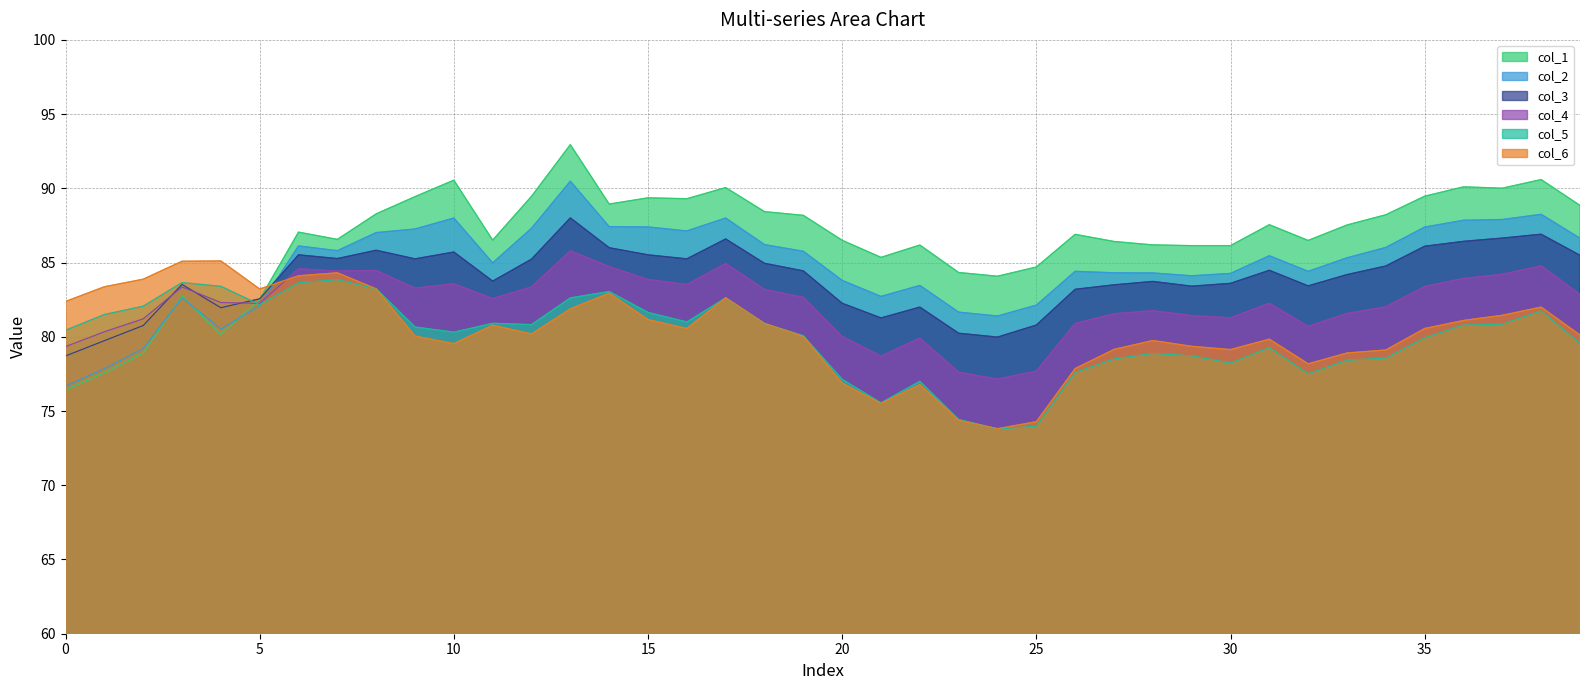

Reading right to left, extract all data points from this chart.

col_1: 39=88.8	38=90.6	37=90.0	36=90.1	35=89.5	34=88.2	33=87.5	32=86.5	31=87.5	30=86.1	29=86.1	28=86.2	27=86.4	26=86.9	25=84.7	24=84.1	23=84.3	22=86.2	21=85.3	20=86.5	19=88.2	18=88.4	17=90.0	16=89.3	15=89.4	14=88.9	13=92.9	12=89.5	11=86.5	10=90.5	9=89.4	8=88.3	7=86.6	6=87.0	5=82.5	4=80.2	3=82.8	2=78.9	1=77.6	0=76.4
col_2: 39=86.6	38=88.2	37=87.9	36=87.8	35=87.4	34=86.0	33=85.3	32=84.4	31=85.5	30=84.3	29=84.1	28=84.3	27=84.3	26=84.4	25=82.1	24=81.4	23=81.7	22=83.5	21=82.7	20=83.8	19=85.8	18=86.2	17=88.0	16=87.1	15=87.4	14=87.4	13=90.5	12=87.3	11=85.0	10=88.0	9=87.3	8=87.0	7=85.8	6=86.1	5=82.1	4=80.5	3=82.6	2=79.2	1=77.8	0=76.7
col_3: 39=85.5	38=86.9	37=86.7	36=86.4	35=86.1	34=84.8	33=84.2	32=83.4	31=84.5	30=83.6	29=83.4	28=83.7	27=83.5	26=83.2	25=80.8	24=80.0	23=80.2	22=82.0	21=81.3	20=82.3	19=84.4	18=85.0	17=86.6	16=85.2	15=85.5	14=86.0	13=88.0	12=85.2	11=83.8	10=85.7	9=85.2	8=85.8	7=85.3	6=85.5	5=82.6	4=82.0	3=83.5	2=80.8	1=79.7	0=78.7
col_4: 39=82.8	38=84.8	37=84.2	36=83.9	35=83.4	34=82.0	33=81.6	32=80.7	31=82.3	30=81.3	29=81.4	28=81.8	27=81.5	26=80.9	25=77.7	24=77.2	23=77.6	22=79.9	21=78.7	20=80.0	19=82.7	18=83.2	17=84.9	16=83.5	15=83.9	14=84.7	13=85.8	12=83.4	11=82.6	10=83.6	9=83.3	8=84.5	7=84.4	6=84.6	5=82.2	4=82.3	3=83.4	2=81.2	1=80.3	0=79.3
col_5: 39=79.6	38=81.8	37=80.8	36=80.8	35=79.9	34=78.6	33=78.4	32=77.5	31=79.3	30=78.2	29=78.7	28=78.9	27=78.5	26=77.6	25=74.0	24=73.8	23=74.4	22=77.0	21=75.5	20=77.1	19=80.1	18=80.9	17=82.6	16=81.0	15=81.6	14=83.0	13=82.6	12=80.8	11=80.9	10=80.3	9=80.7	8=83.2	7=83.8	6=83.6	5=82.2	4=83.4	3=83.7	2=82.1	1=81.5	0=80.4
col_6: 39=80.1	38=82.0	37=81.5	36=81.1	35=80.6	34=79.1	33=78.9	32=78.2	31=79.8	30=79.1	29=79.4	28=79.8	27=79.2	26=77.9	25=74.3	24=73.8	23=74.4	22=76.8	21=75.5	20=76.9	19=80.0	18=80.9	17=82.6	16=80.6	15=81.2	14=82.9	13=81.9	12=80.2	11=80.8	10=79.5	9=80.0	8=83.2	7=84.3	6=84.1	5=83.2	4=85.1	3=85.1	2=83.9	1=83.4	0=82.4